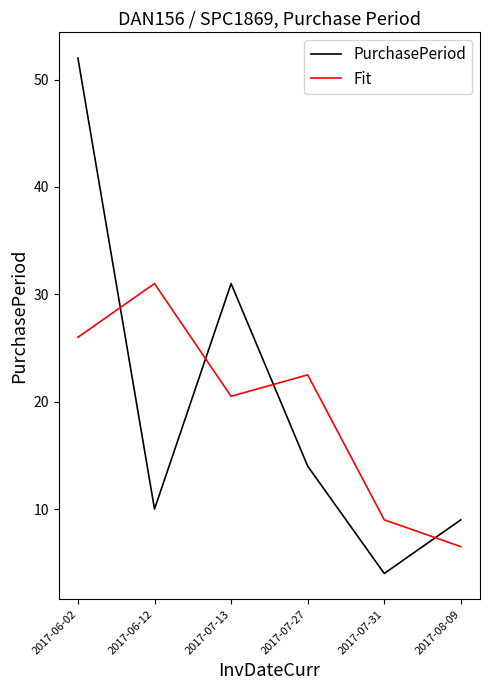

True or false: Fit and PurchasePeriod cross at least once.

True